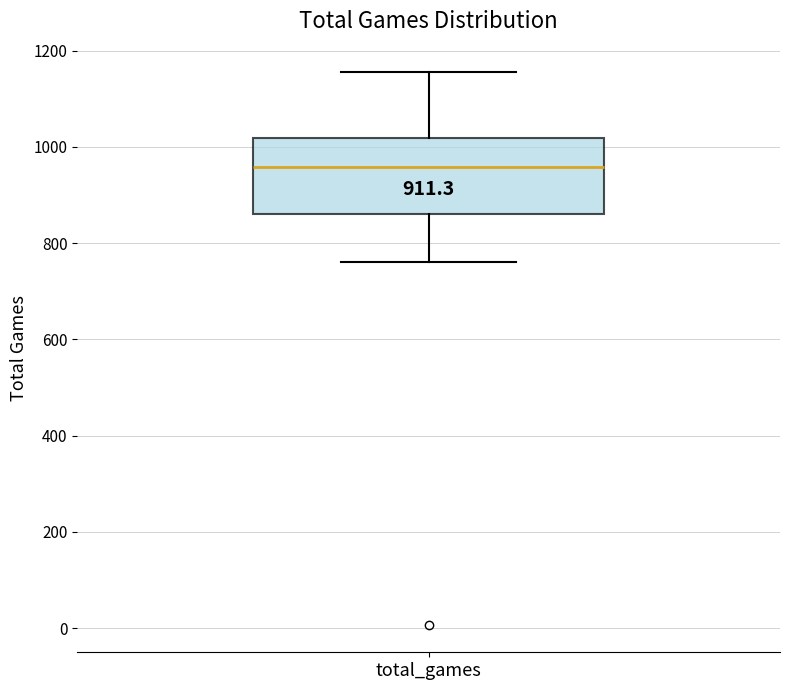

Where does the upper whisker of the box for total_games end on the y-axis? The values are not printed on the chart, so give them approximately, as read against the axis.

1160